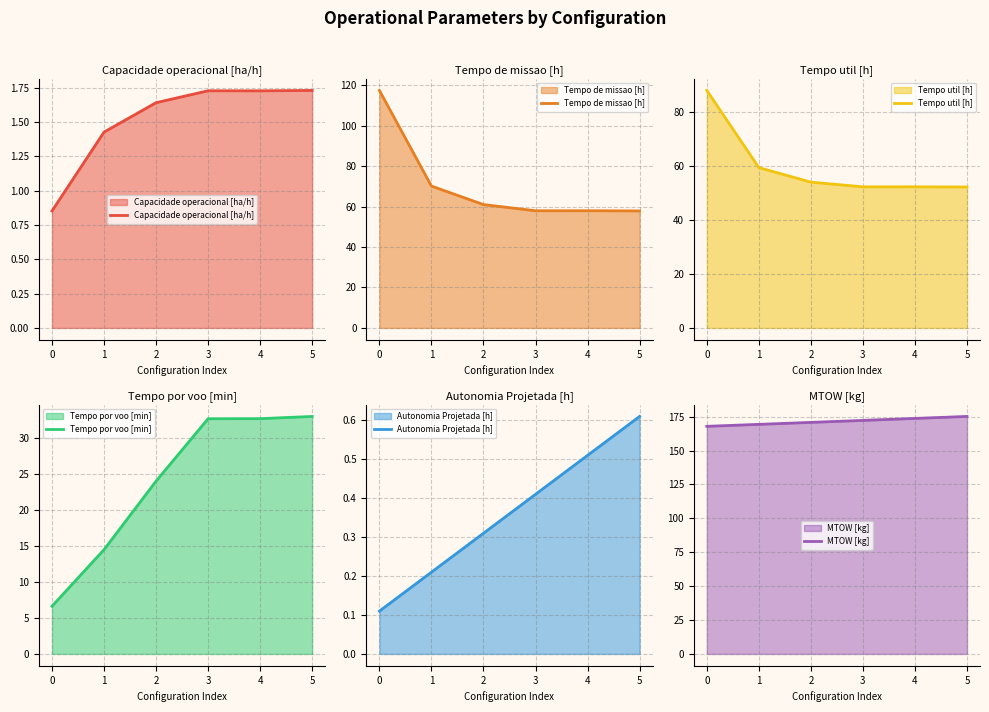

The Tempo por voo [min] series shows 44.9 at 3. True or false?

False